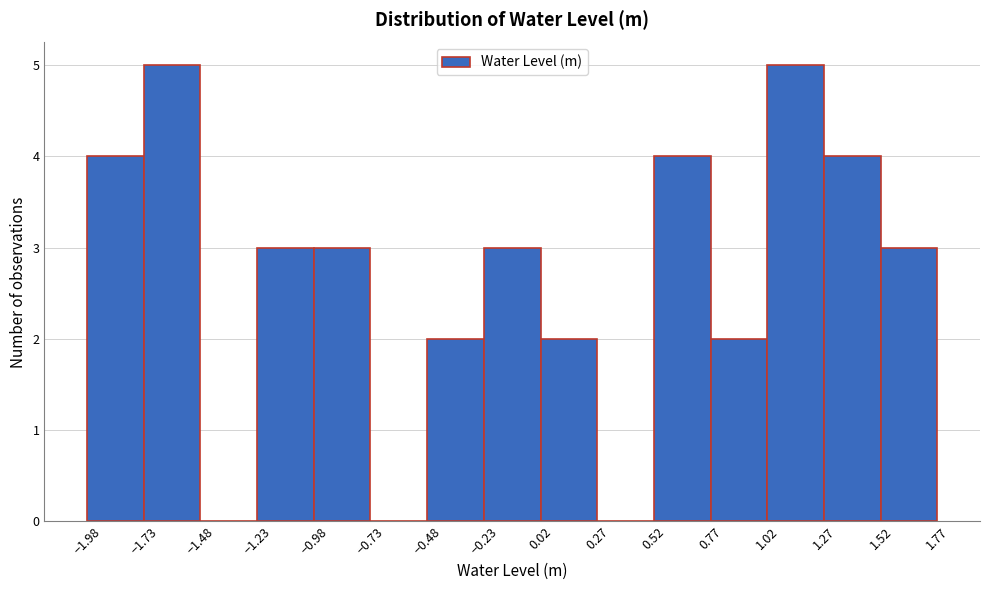

Reading left to right, transcribe this chart: for each bar, give the range it covers on the x-axis and its height. Neither the bar edges nor the heights are printed on the chart, so give them approximately, as read against the axes.

-2.00 to -1.75: 4
-1.75 to -1.50: 5
-1.50 to -1.25: 0
-1.25 to -1.00: 3
-1.00 to -0.75: 3
-0.75 to -0.50: 0
-0.50 to -0.25: 2
-0.25 to 0.00: 3
0.00 to 0.25: 2
0.25 to 0.50: 0
0.50 to 0.75: 4
0.75 to 1.00: 2
1.00 to 1.25: 5
1.25 to 1.50: 4
1.50 to 1.75: 3